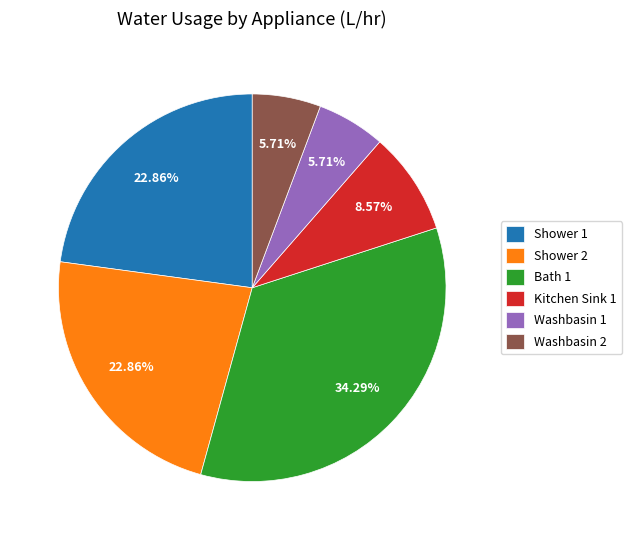

To the nearest percent, what is the combined percentage of Shower 1 and Bath 1?

57%